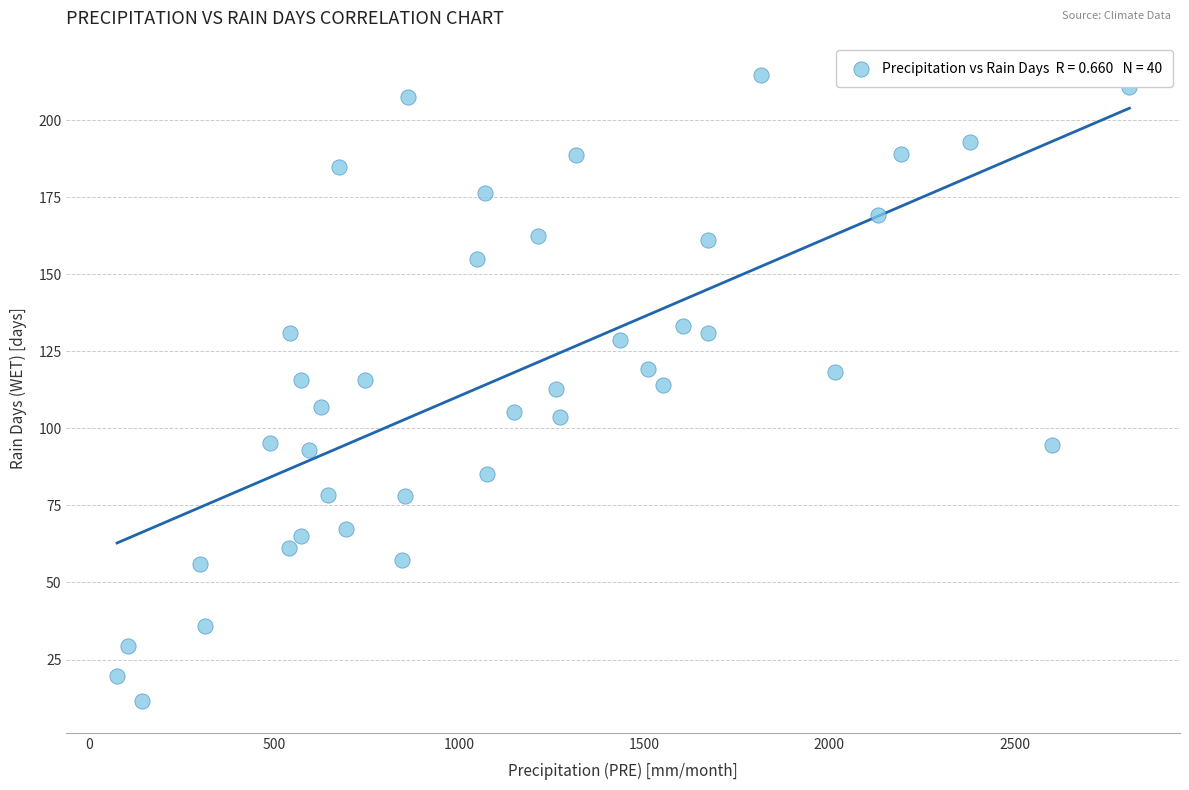

What is the range of Y values (max minus min)?

203.3